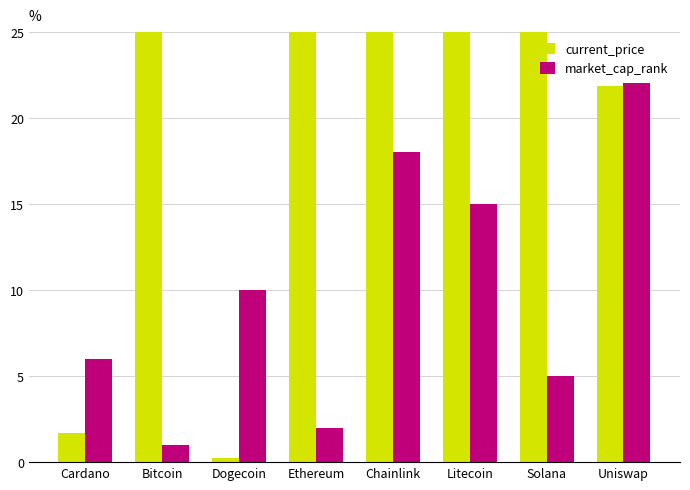

Reading left to right, what are all the values shown in this chart?

current_price: Cardano=1.7	Bitcoin=56597.0	Dogecoin=0.2	Ethereum=4269.1	Chainlink=26.4	Litecoin=210.9	Solana=218.8	Uniswap=21.8
market_cap_rank: Cardano=6.0	Bitcoin=1.0	Dogecoin=10.0	Ethereum=2.0	Chainlink=18.0	Litecoin=15.0	Solana=5.0	Uniswap=22.0